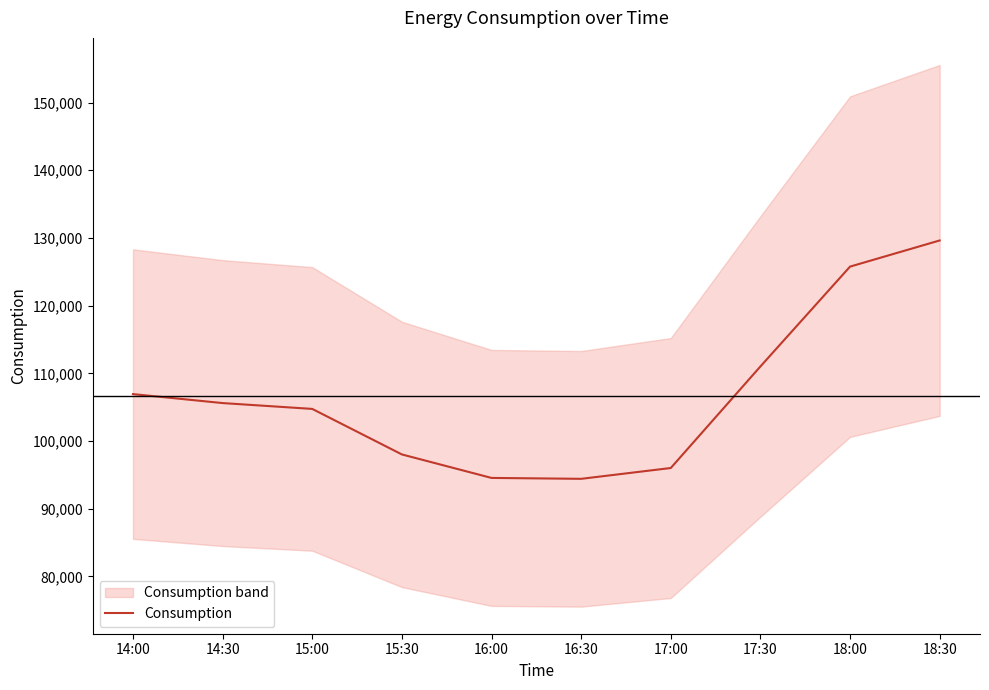

The chart shows a value of 104743.3 at 15:00. True or false?

True